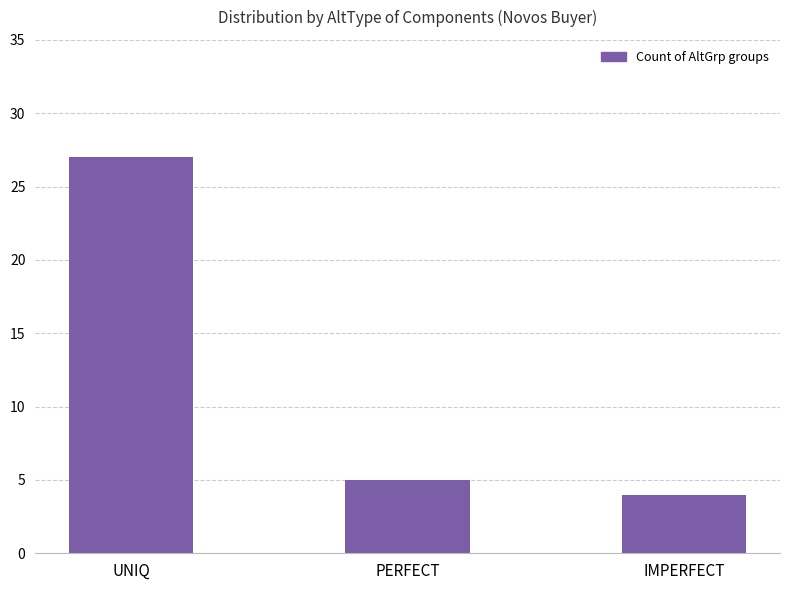

How many data points are less than 5?

1